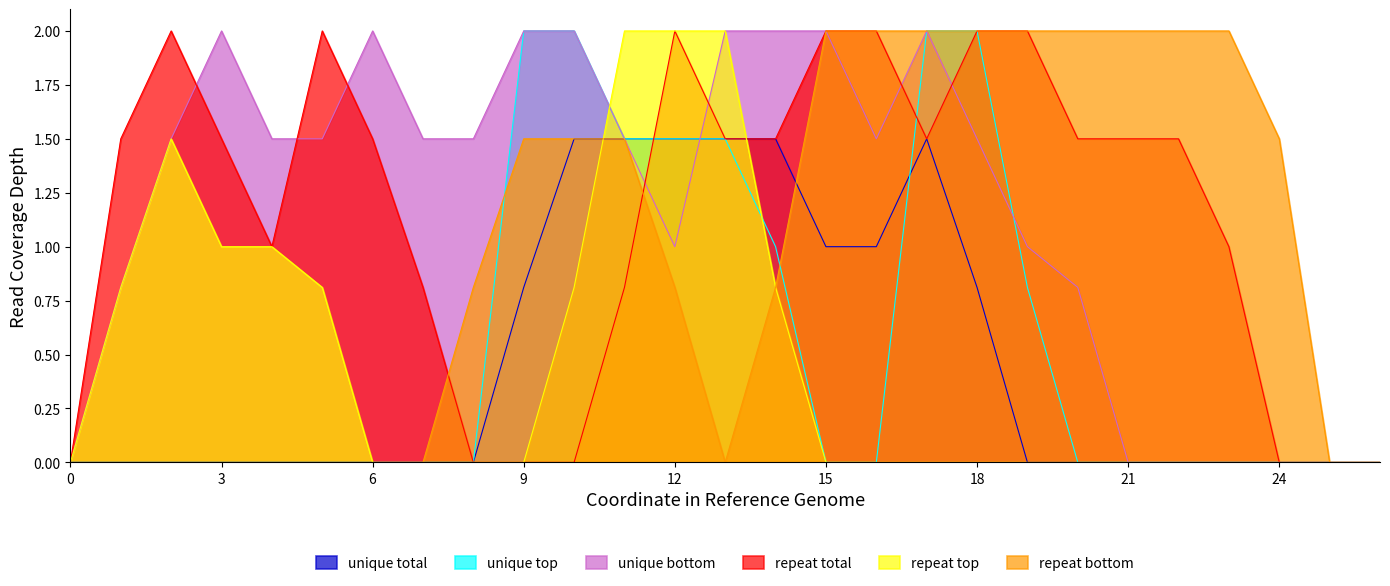

At 10, list the series in order from smallest to largest.

repeat total, repeat top, unique total, repeat bottom, unique top, unique bottom